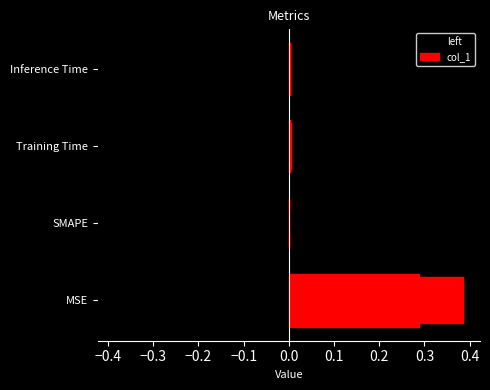

List the labels in order of value, smallest first.

SMAPE, Inference Time, Training Time, MSE